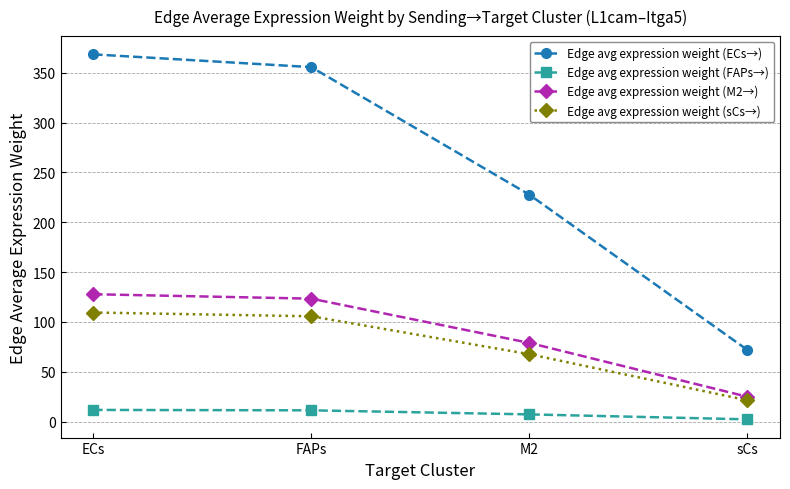

True or false: Edge avg expression weight (M2→) has a value of 25.0 at sCs.

True